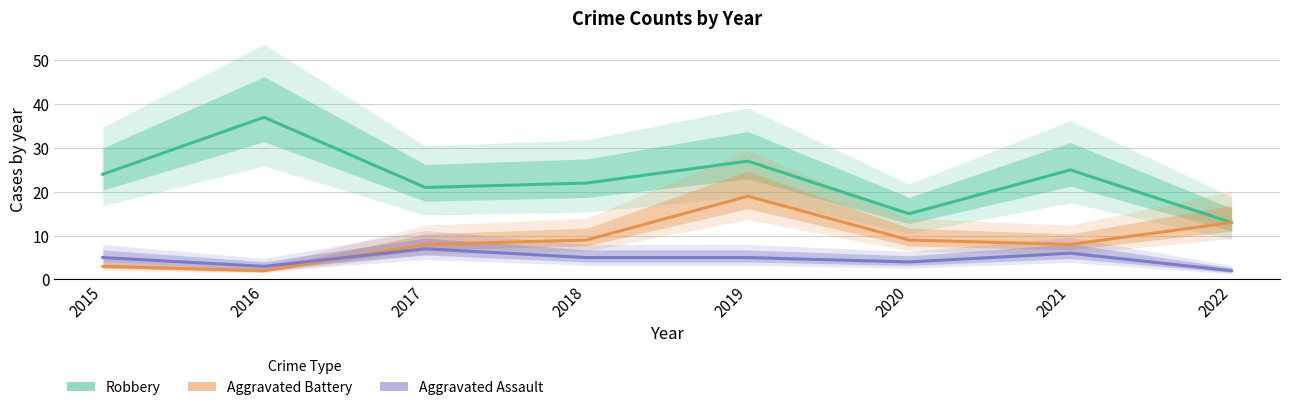

Rank the series at 2016 from lowest to highest value.

Aggravated Battery, Aggravated Assault, Robbery